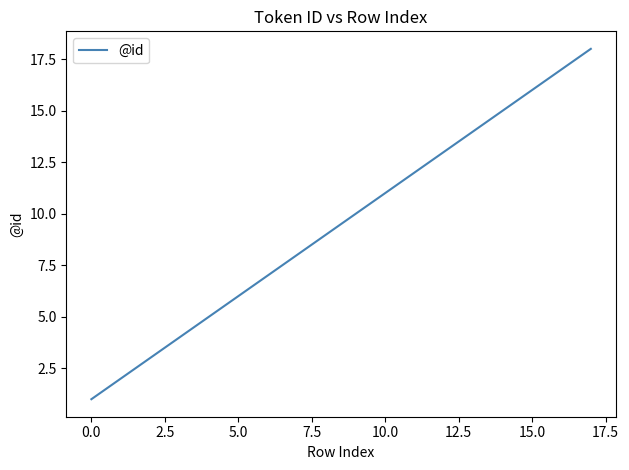

What is the difference between the second highest and minimum values?

16